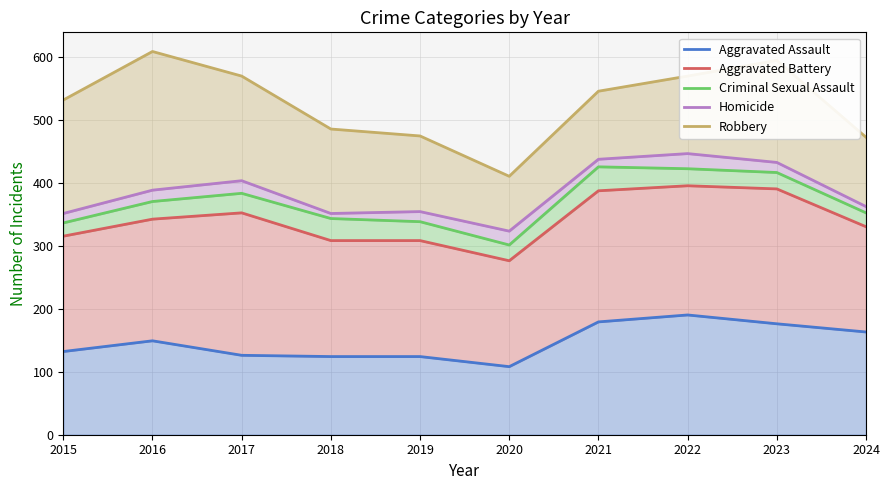

At which category is the sum across all series the highest?

2022